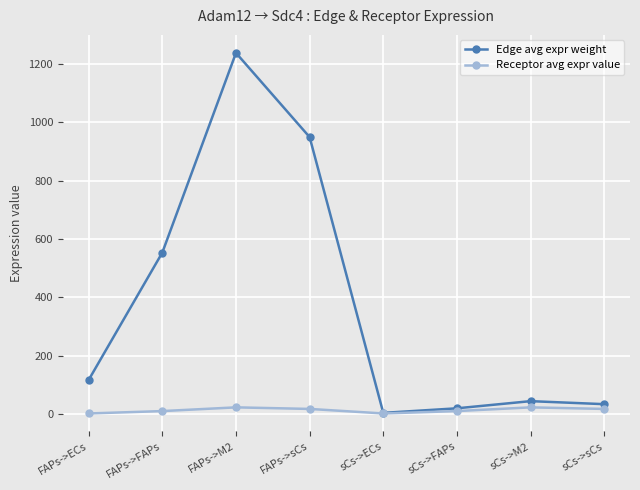

Is this an area chart (filled region under the line)?

No